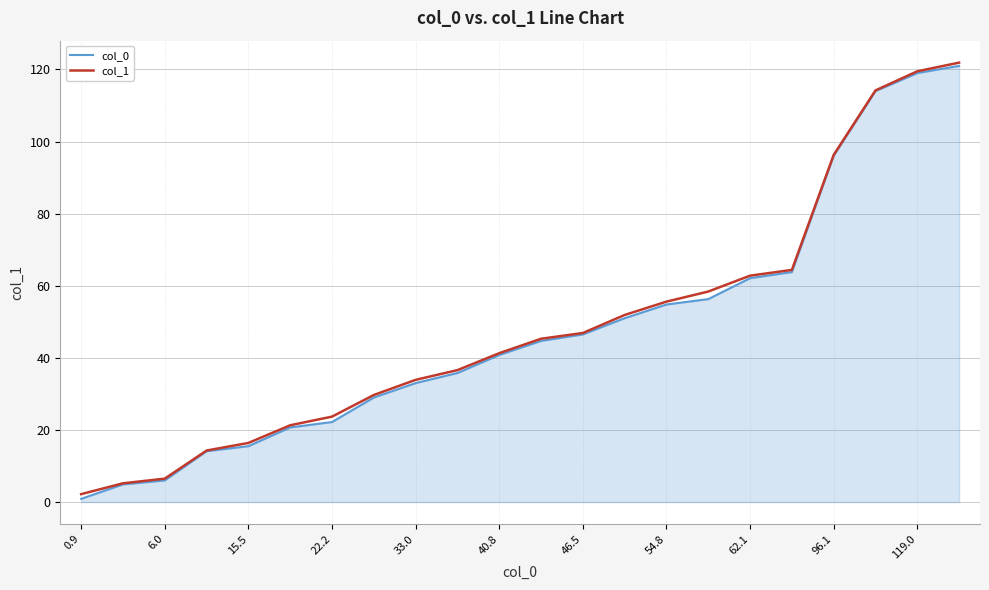

What is the greatest value displayed?

121.9